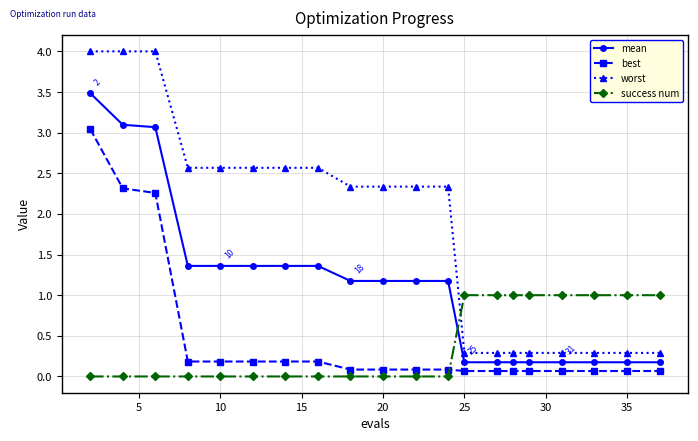

Which series has the largest total across all categories?

worst